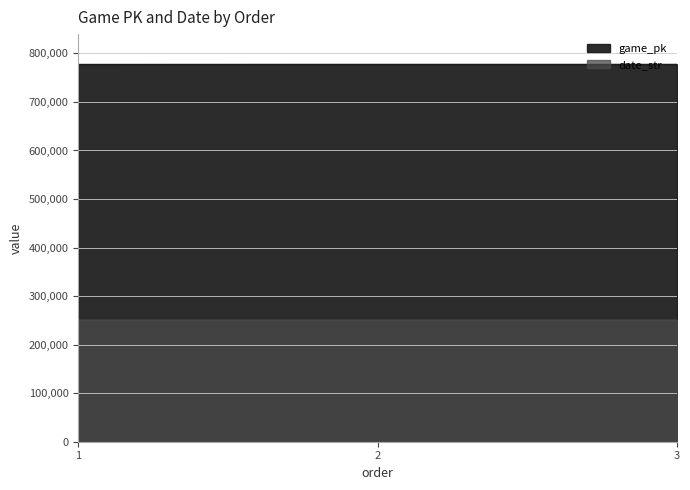

Reading left to right, list all the values displayed in this chart.

game_pk: 777436	777548	777559
date_str: 250620	250611	250610